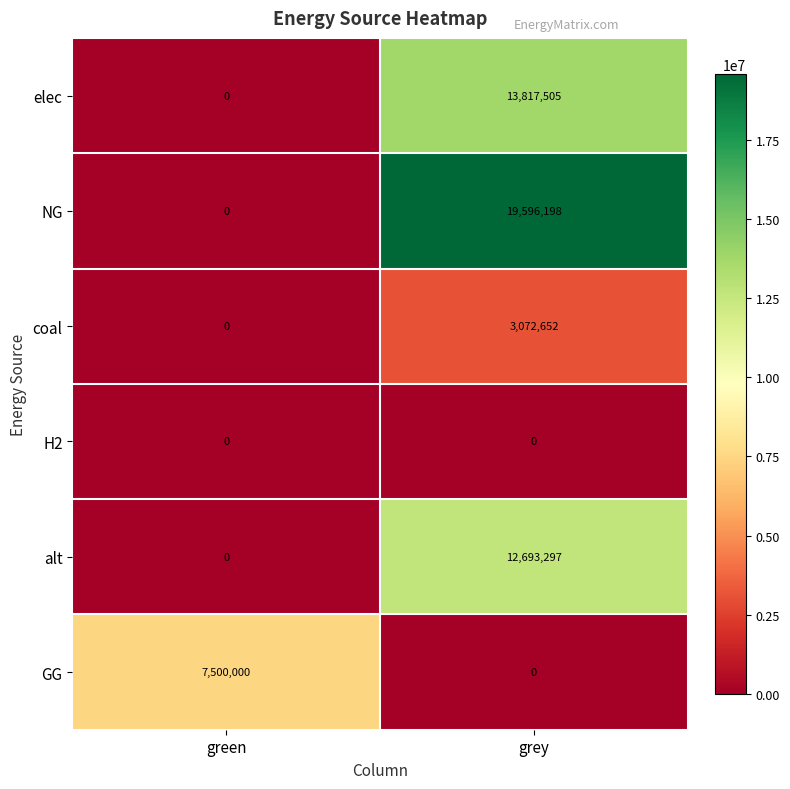

Between green and grey, which series saw the biggest shift?

NG